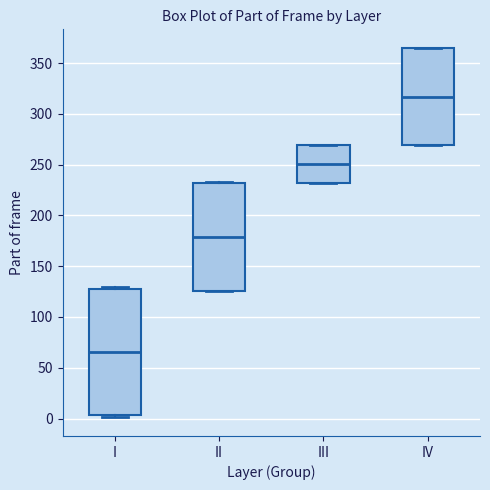

Where is the lower edge of the box for II on the y-axis? The values are not printed on the chart, so give them approximately, as read against the axis.

125